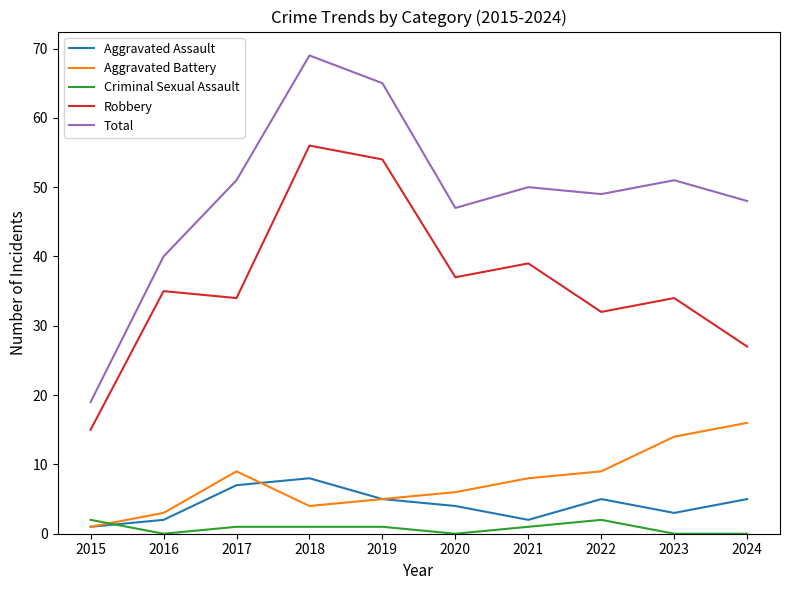

Rank the series at 2024 from highest to lowest value.

Total, Robbery, Aggravated Battery, Aggravated Assault, Criminal Sexual Assault